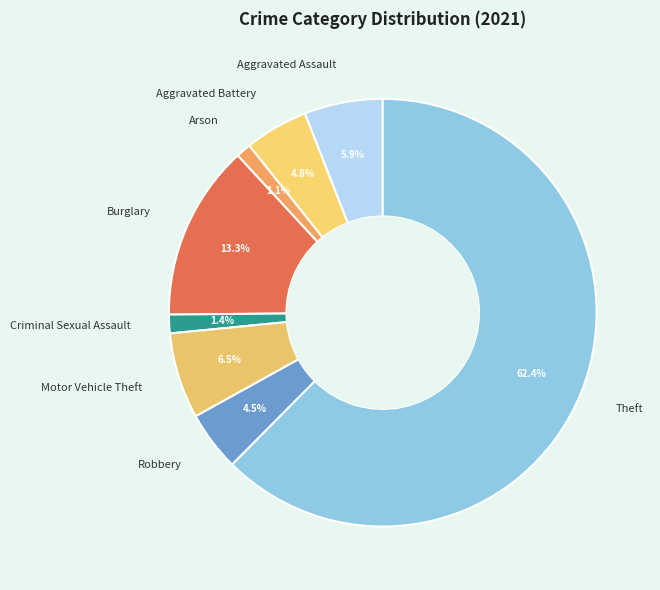

To the nearest percent, what is the difference between the Aggravated Battery and Aggravated Assault slice percentages?

1%